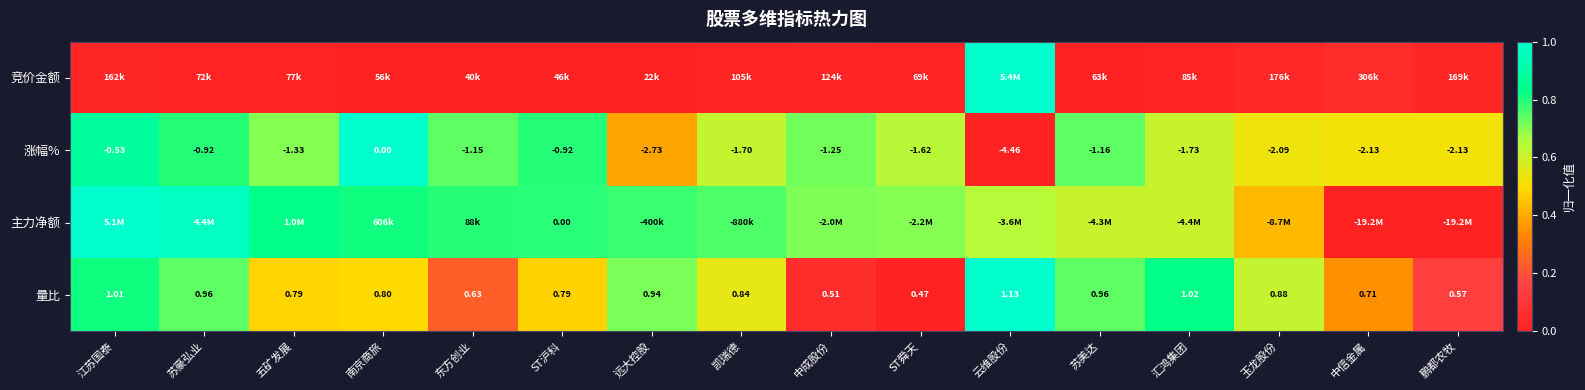

Is the value of 量比 at 玉龙股份 greater than the value of 涨幅% at 中成股份?

Yes